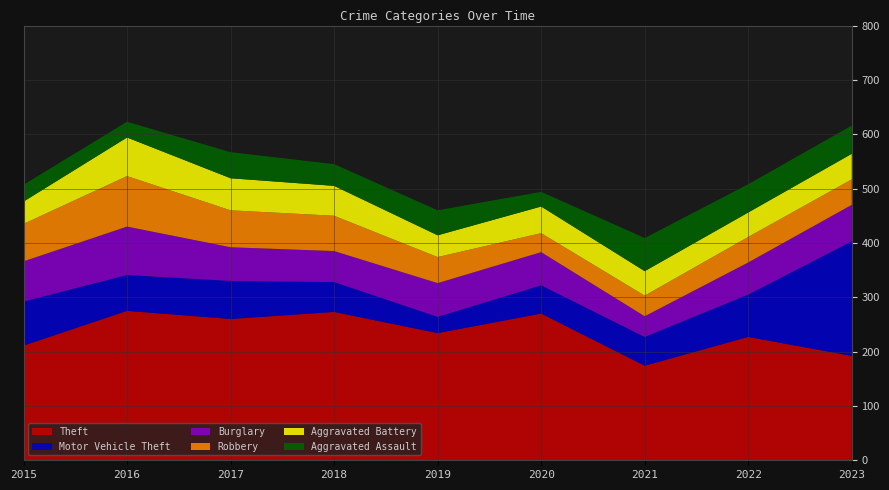

Reading left to right, what are all the values shown in this chart?

Theft: 211	275	260	273	234	270	174	227	192
Motor Vehicle Theft: 81	66	70	55	30	52	53	78	211
Burglary: 74	89	62	57	62	61	38	59	67
Robbery: 69	93	68	65	48	35	38	47	47
Aggravated Battery: 41	71	59	55	40	49	45	45	47
Aggravated Assault: 31	29	48	40	46	27	61	52	52